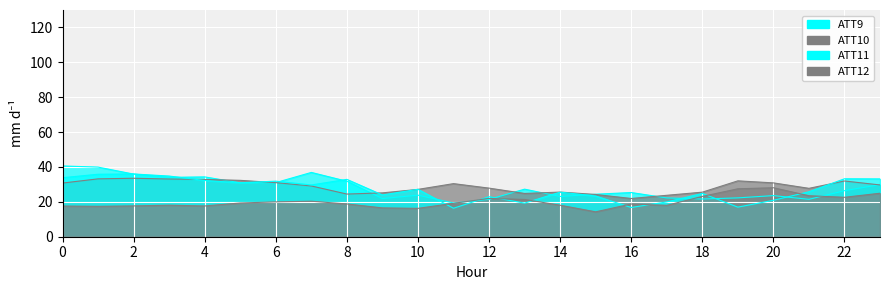

What is the difference between the maximum and second lowest values in the ATT12 series?

11.8